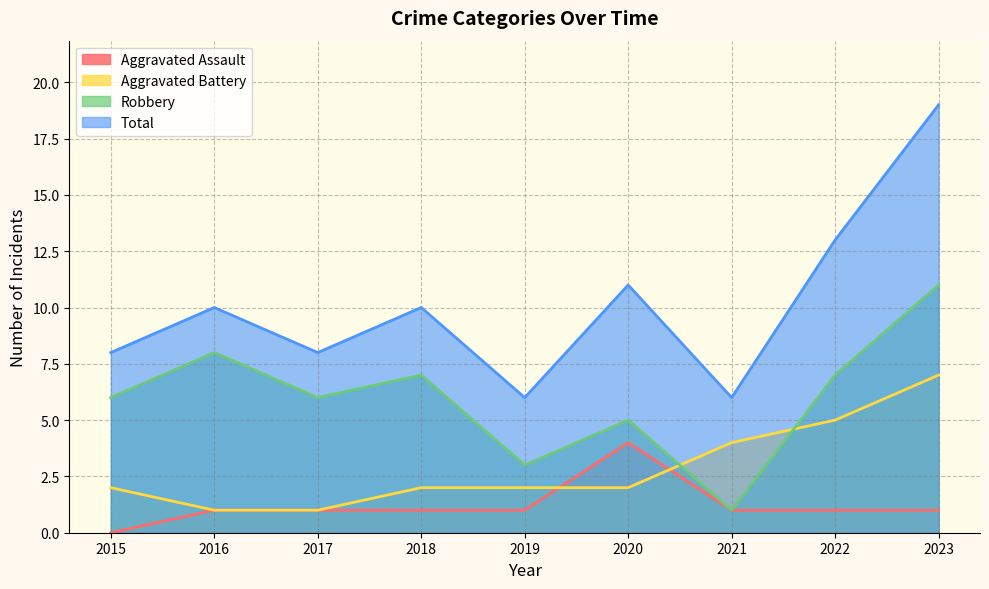

What is the difference between the Aggravated Assault values at 2020 and 2022?

3